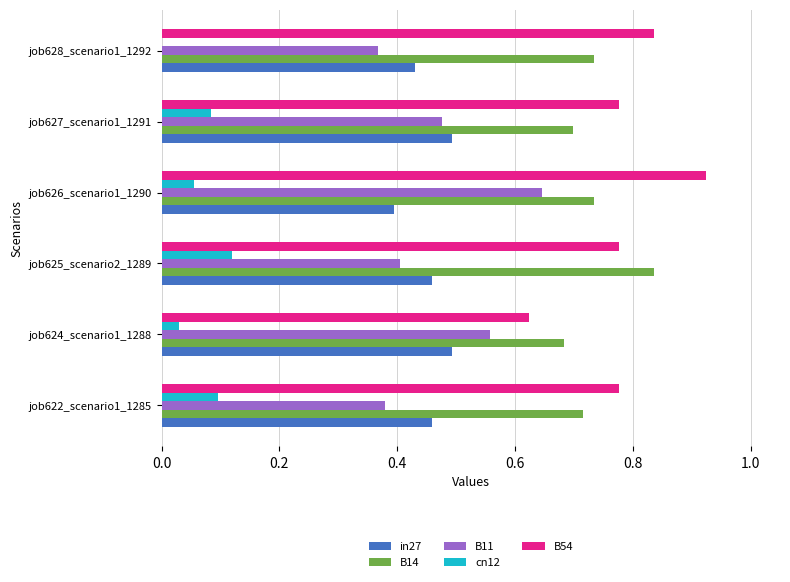

Which label corresponds to the largest value in the chart?

job626_scenario1_1290